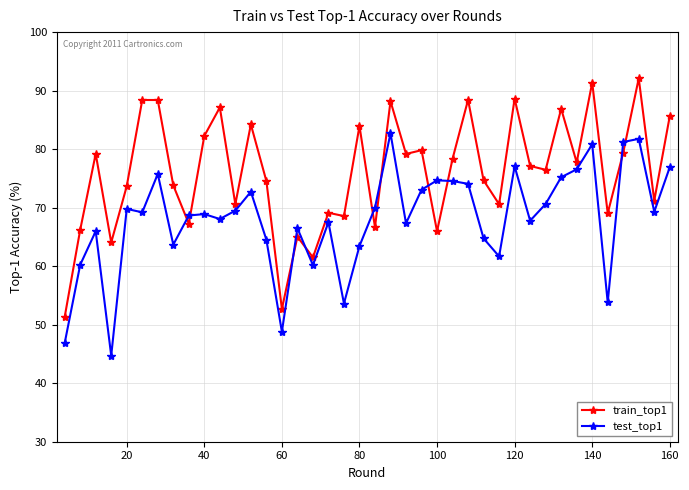

How many values in the train_top1 series exceed 77?

20